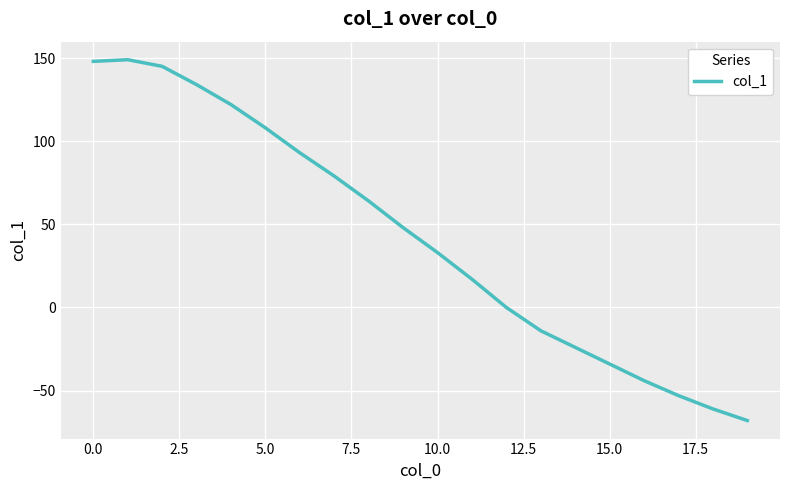

What is the minimum value shown in the chart?

-68